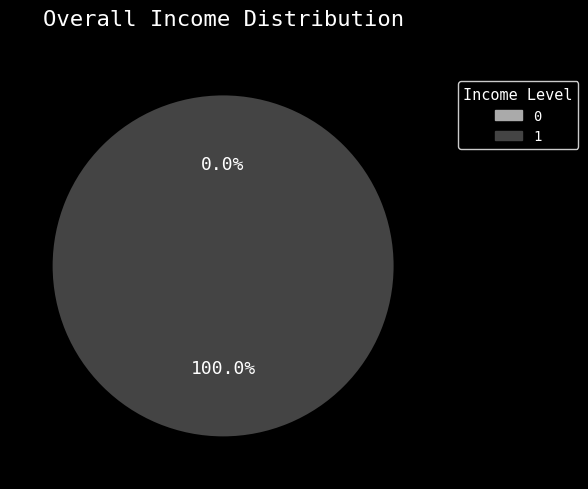

Rank the categories by value from lowest to highest.

0, 1